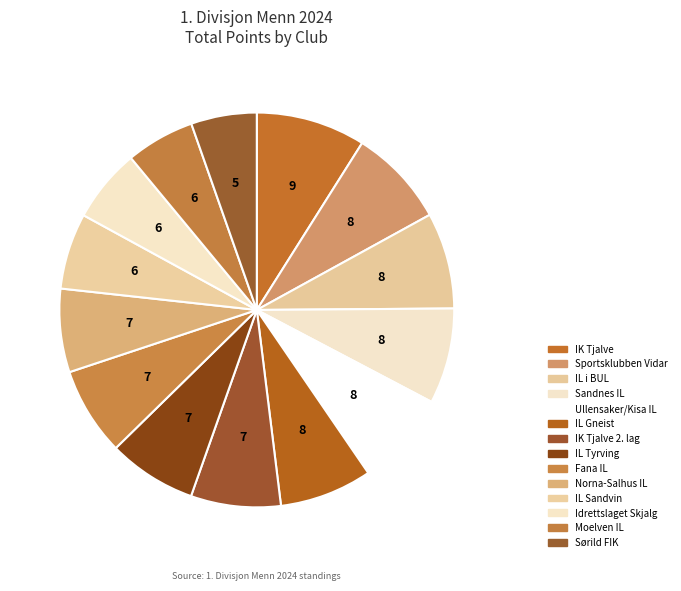

How many slices are in this pie chart?

14